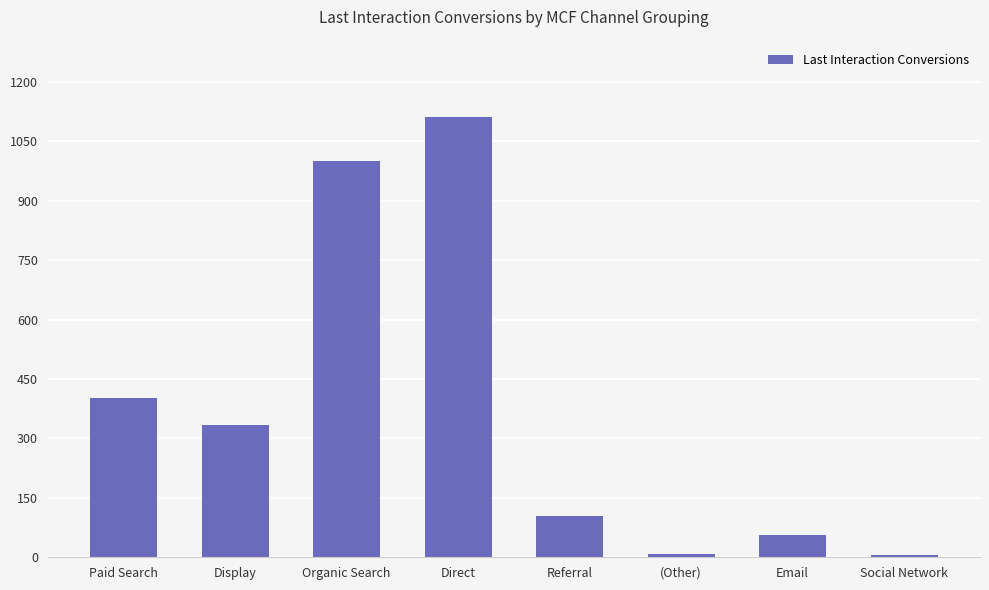

True or false: the data shows 105 at Referral.

True